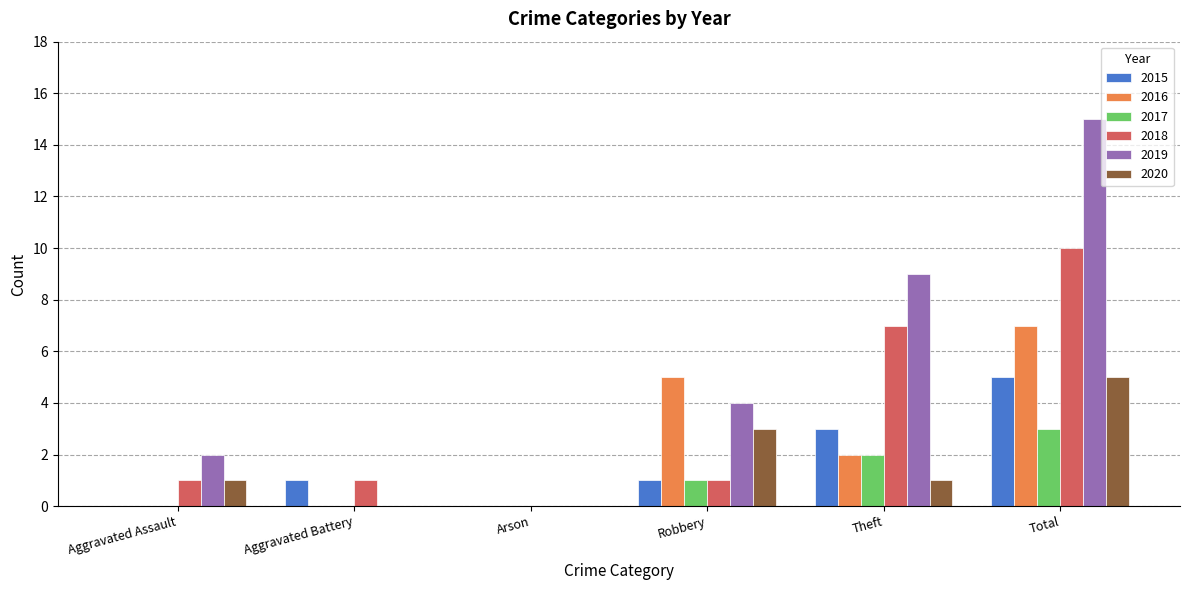

Reading left to right, what are all the values shown in this chart?

2015: 0	1	0	1	3	5
2016: 0	0	0	5	2	7
2017: 0	0	0	1	2	3
2018: 1	1	0	1	7	10
2019: 2	0	0	4	9	15
2020: 1	0	0	3	1	5